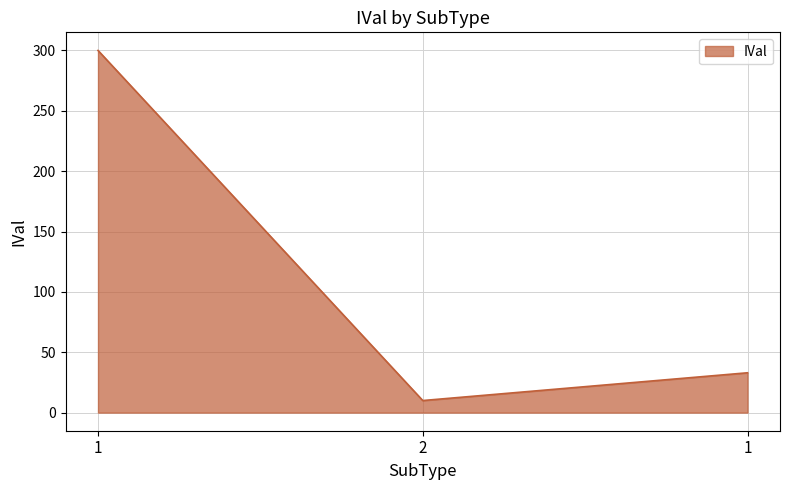

How many lines are shown in the chart?

1